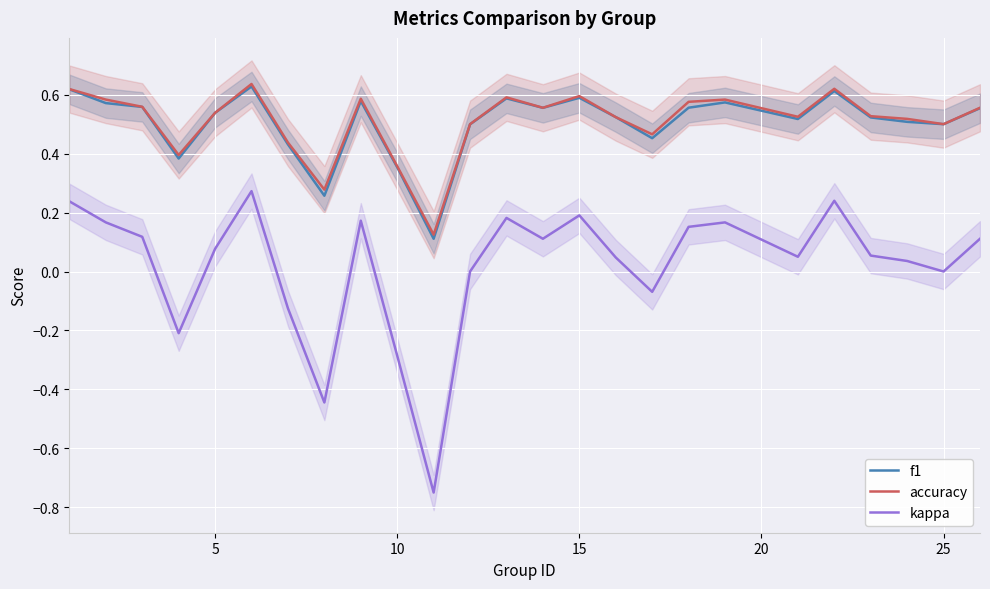

True or false: accuracy and kappa intersect in this chart.

False